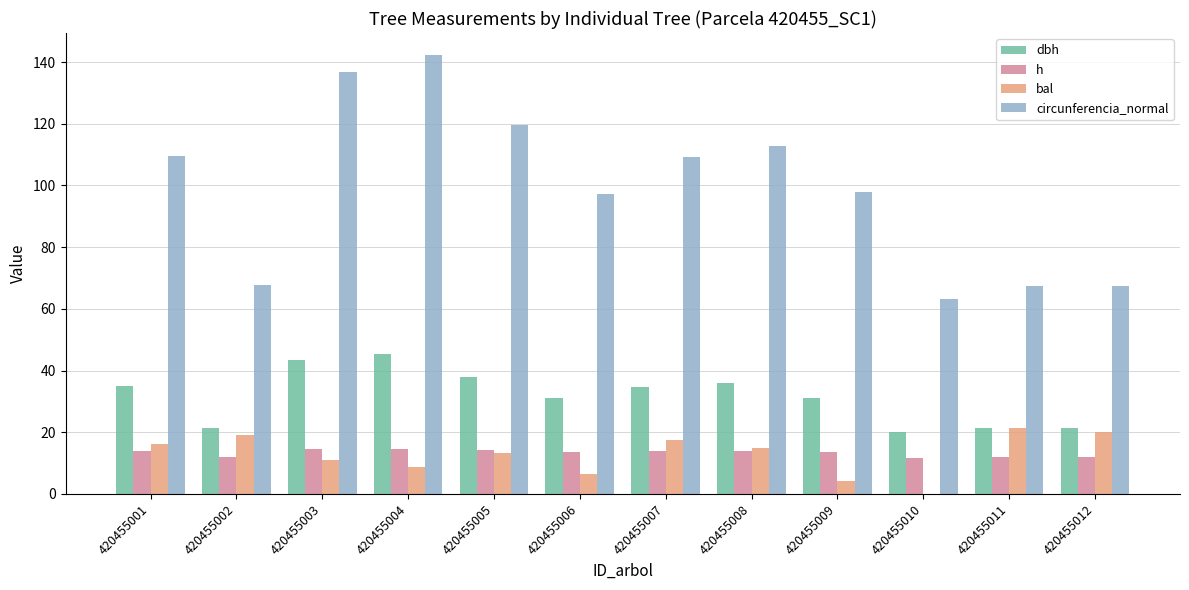

Which label corresponds to the largest value in the chart?

420455004